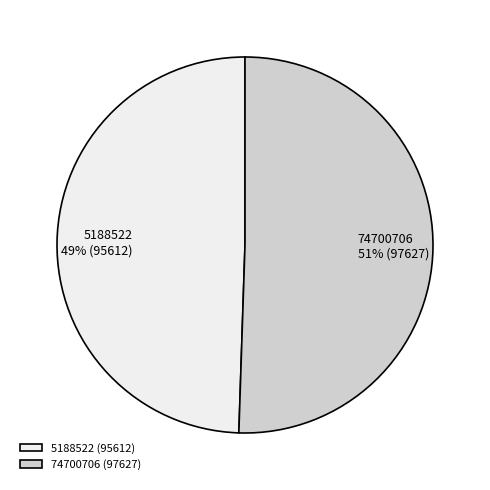

How many segments does this pie chart have?

2